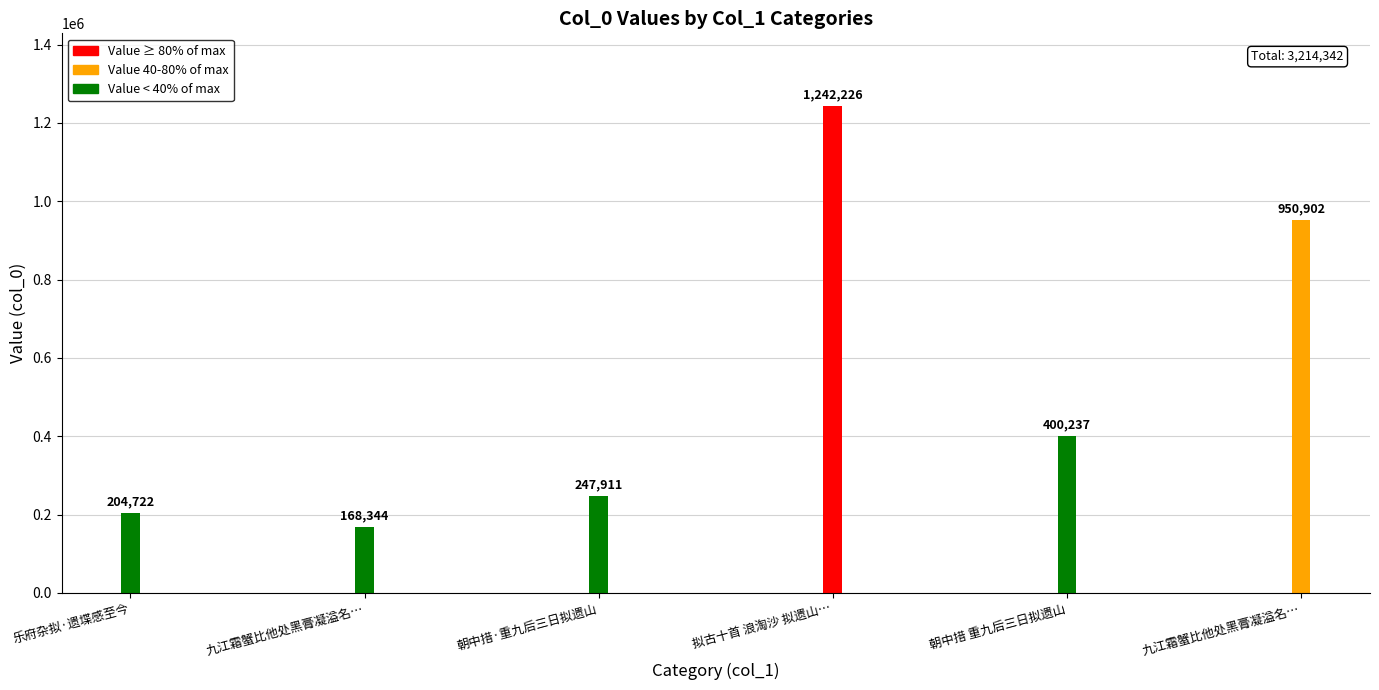

True or false: the data shows 247911 at 朝中措·重九后三日拟遗山.

True